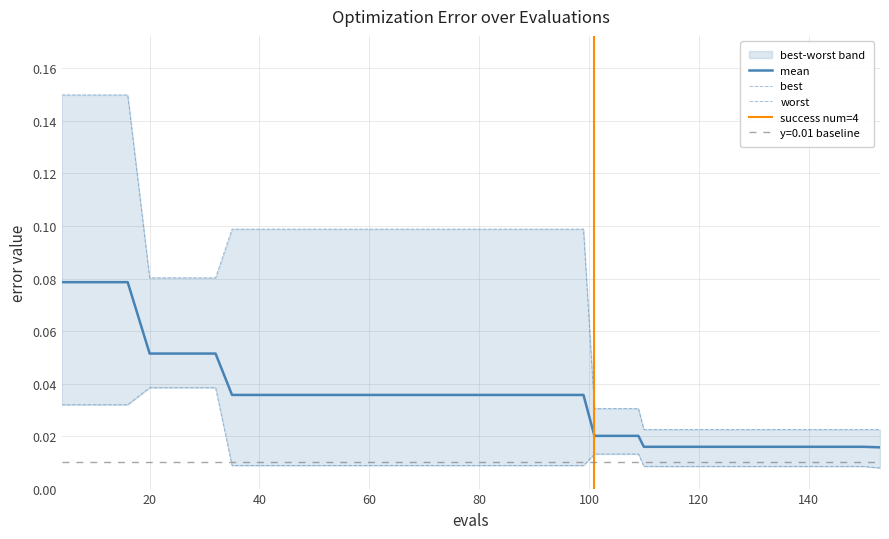

Reading right to left, what are all the values shown in this chart?

mean: 0.0	0.0	0.0	0.0	0.0	0.0	0.0	0.0	0.0	0.0	0.0	0.0	0.0	0.0	0.0	0.0	0.0	0.0	0.0	0.0	0.0	0.0	0.0	0.0	0.0	0.0	0.0	0.0	0.0	0.0	0.0	0.0	0.1	0.1	0.1	0.1	0.1	0.1	0.1	0.1
best: 0.0	0.0	0.0	0.0	0.0	0.0	0.0	0.0	0.0	0.0	0.0	0.0	0.0	0.0	0.0	0.0	0.0	0.0	0.0	0.0	0.0	0.0	0.0	0.0	0.0	0.0	0.0	0.0	0.0	0.0	0.0	0.0	0.0	0.0	0.0	0.0	0.0	0.0	0.0	0.0
worst: 0.0	0.0	0.0	0.0	0.0	0.0	0.0	0.0	0.0	0.0	0.0	0.0	0.0	0.0	0.0	0.1	0.1	0.1	0.1	0.1	0.1	0.1	0.1	0.1	0.1	0.1	0.1	0.1	0.1	0.1	0.1	0.1	0.1	0.1	0.1	0.1	0.1	0.1	0.1	0.1